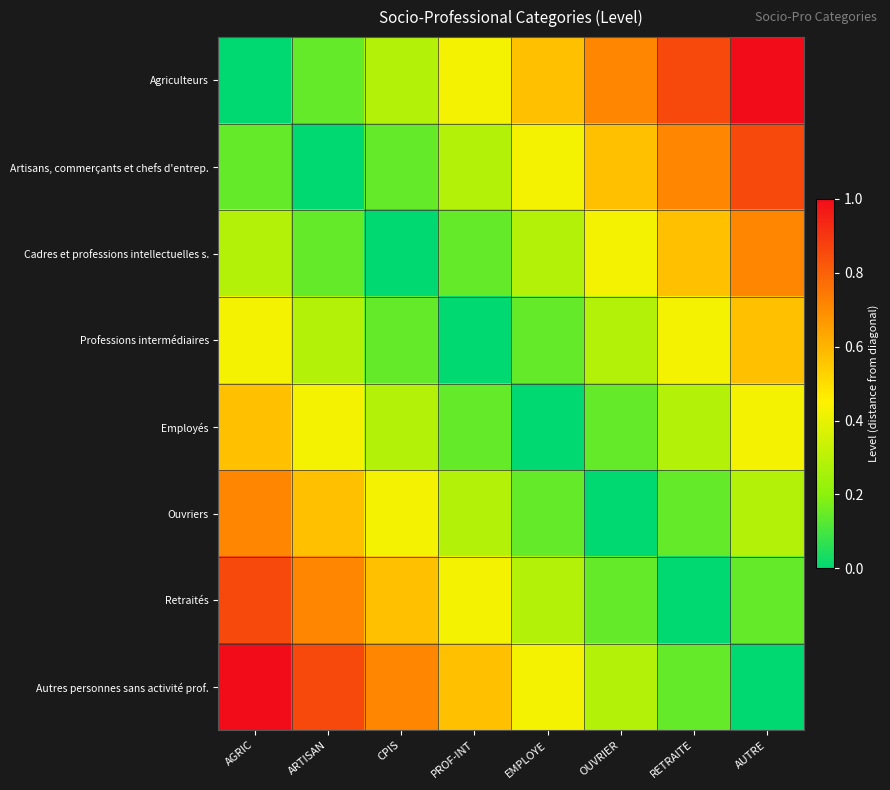

Reading left to right, transcribe all the data shown in this chart.

Agriculteurs: AGRIC=0.0	ARTISAN=0.1	CPIS=0.3	PROF-INT=0.4	EMPLOYE=0.6	OUVRIER=0.7	RETRAITE=0.9	AUTRE=1.0
Artisans, commerçants et chefs d'entrep.: AGRIC=0.1	ARTISAN=0.0	CPIS=0.1	PROF-INT=0.3	EMPLOYE=0.4	OUVRIER=0.6	RETRAITE=0.7	AUTRE=0.9
Cadres et professions intellectuelles s.: AGRIC=0.3	ARTISAN=0.1	CPIS=0.0	PROF-INT=0.1	EMPLOYE=0.3	OUVRIER=0.4	RETRAITE=0.6	AUTRE=0.7
Professions intermédiaires: AGRIC=0.4	ARTISAN=0.3	CPIS=0.1	PROF-INT=0.0	EMPLOYE=0.1	OUVRIER=0.3	RETRAITE=0.4	AUTRE=0.6
Employés: AGRIC=0.6	ARTISAN=0.4	CPIS=0.3	PROF-INT=0.1	EMPLOYE=0.0	OUVRIER=0.1	RETRAITE=0.3	AUTRE=0.4
Ouvriers: AGRIC=0.7	ARTISAN=0.6	CPIS=0.4	PROF-INT=0.3	EMPLOYE=0.1	OUVRIER=0.0	RETRAITE=0.1	AUTRE=0.3
Retraités: AGRIC=0.9	ARTISAN=0.7	CPIS=0.6	PROF-INT=0.4	EMPLOYE=0.3	OUVRIER=0.1	RETRAITE=0.0	AUTRE=0.1
Autres personnes sans activité prof.: AGRIC=1.0	ARTISAN=0.9	CPIS=0.7	PROF-INT=0.6	EMPLOYE=0.4	OUVRIER=0.3	RETRAITE=0.1	AUTRE=0.0